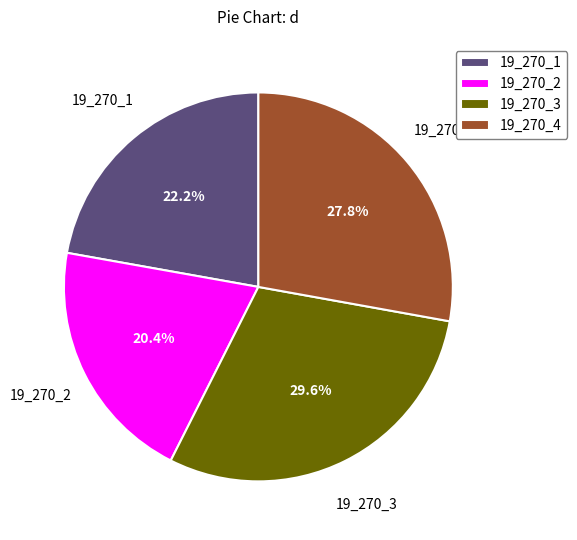

Is it true that 19_270_4 is 28% of the pie?

True